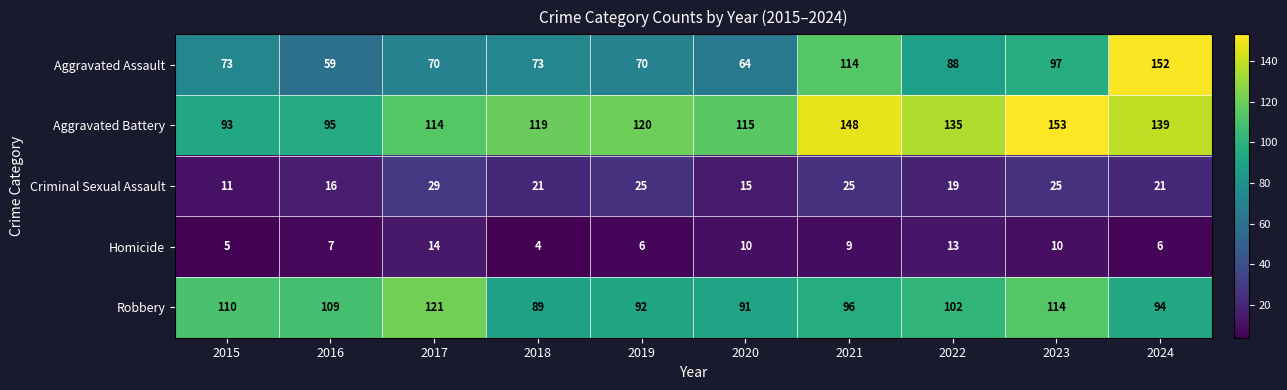

What is the difference between the maximum and minimum values in the Aggravated Assault series?

93